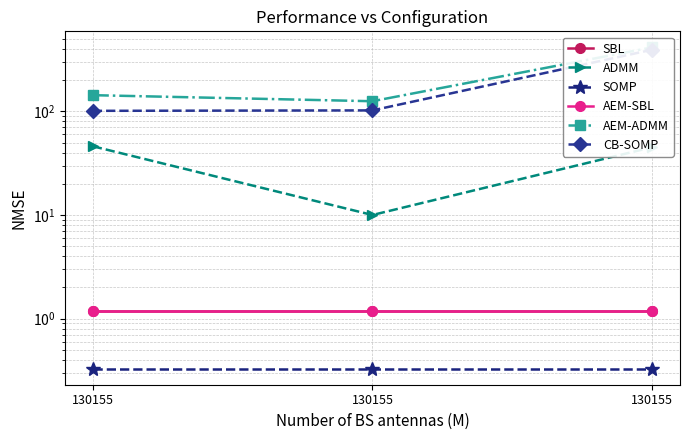

How many data points does each series have?

3